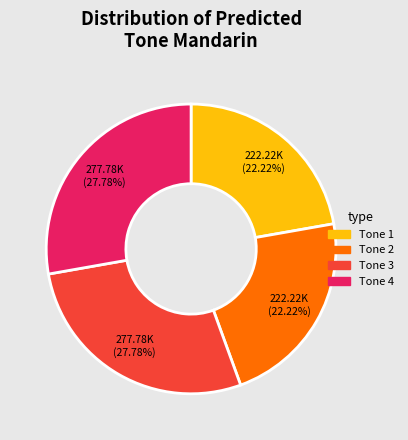

To the nearest percent, what is the average slice percentage?

25%